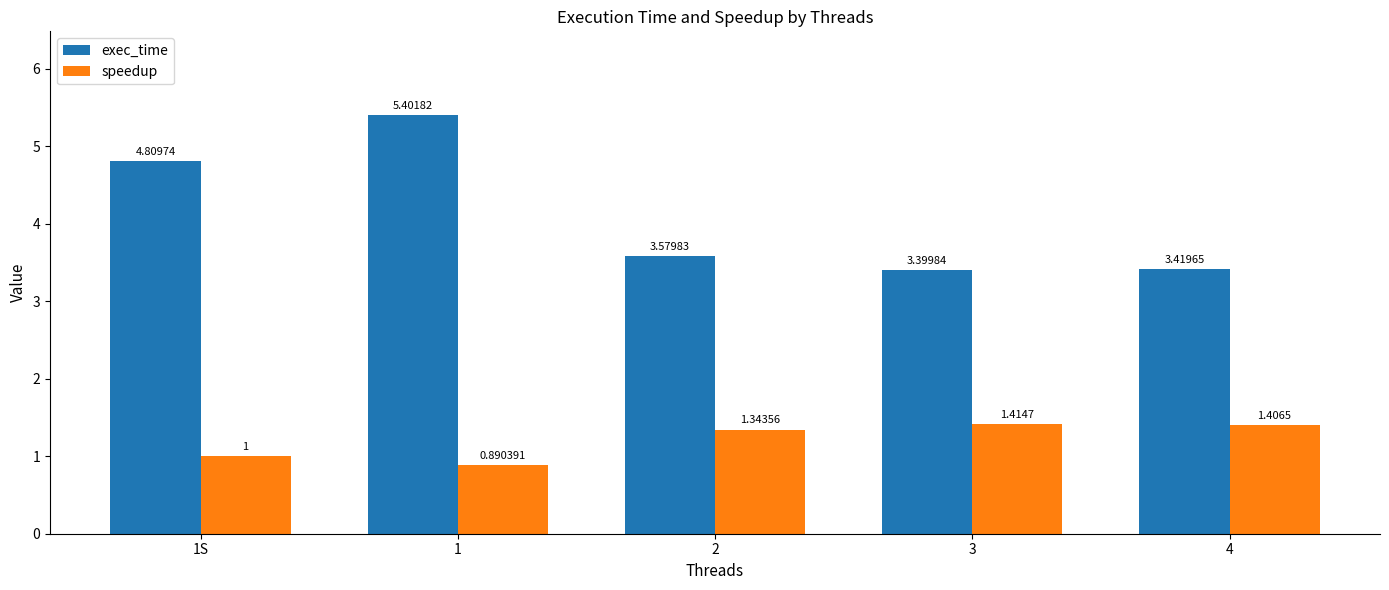

How many bars are there in each group?

2